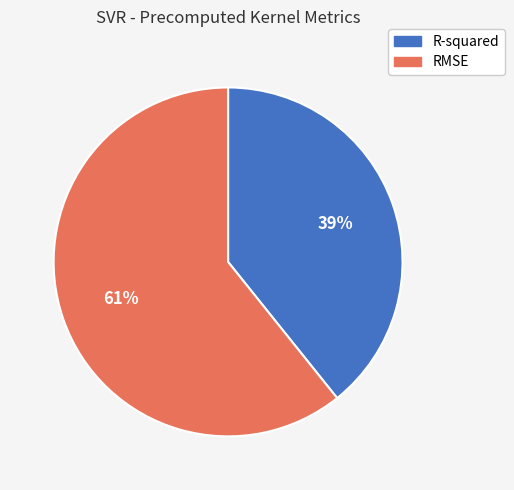

To the nearest percent, what portion does R-squared represent?

39%